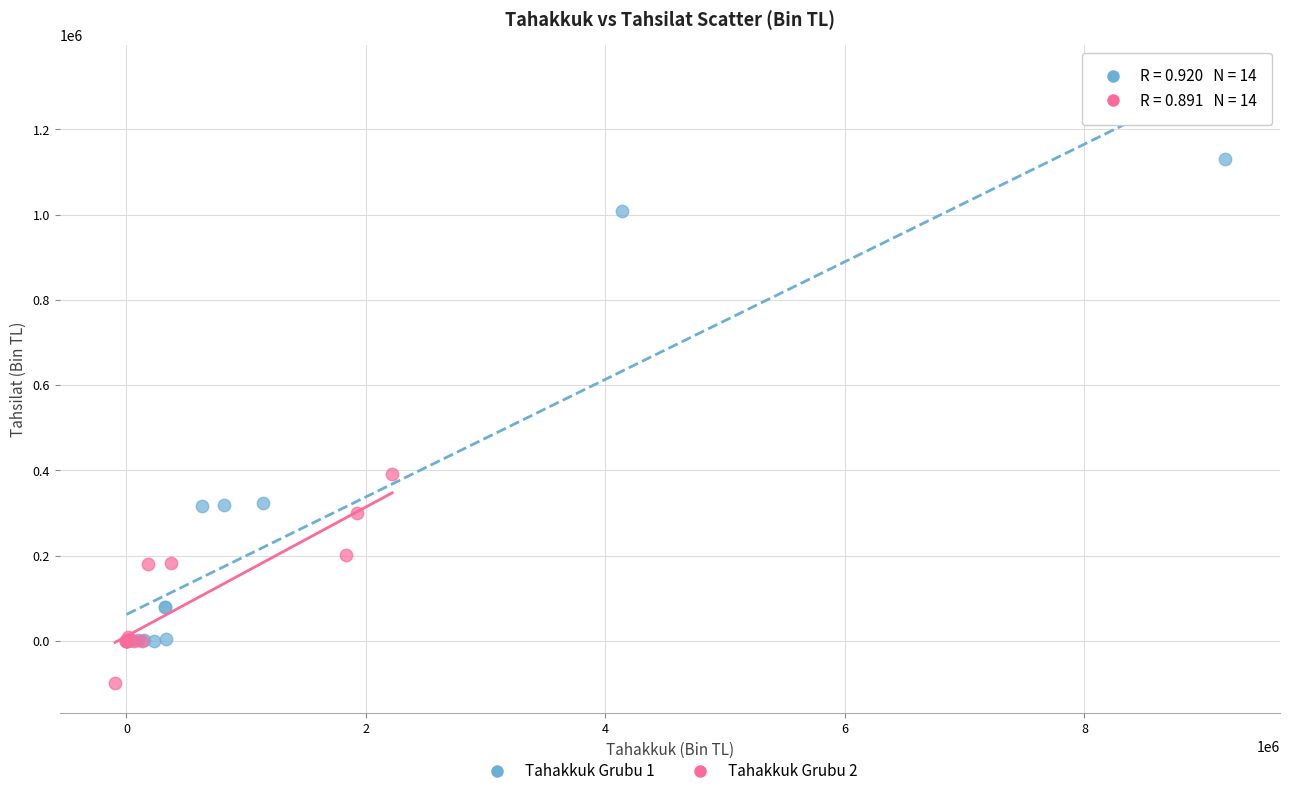

Which series contains the lowest Y value?

Tahakkuk Grubu 2